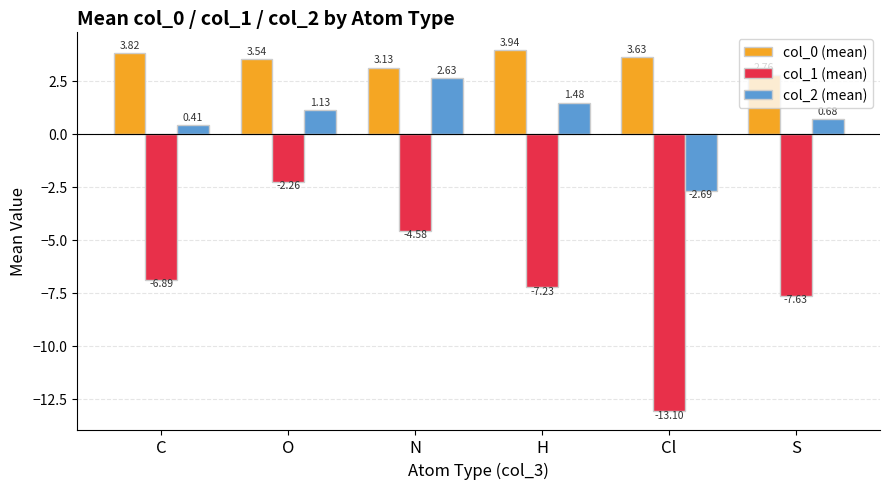

Which category has the lowest value across all series?

Cl